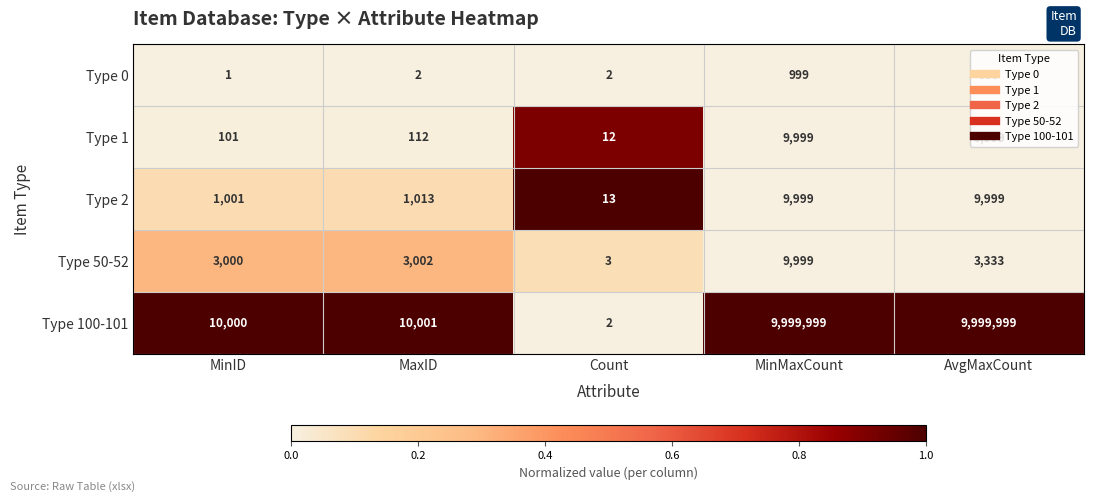

At which label is Type 50-52 closest to 5001?

AvgMaxCount